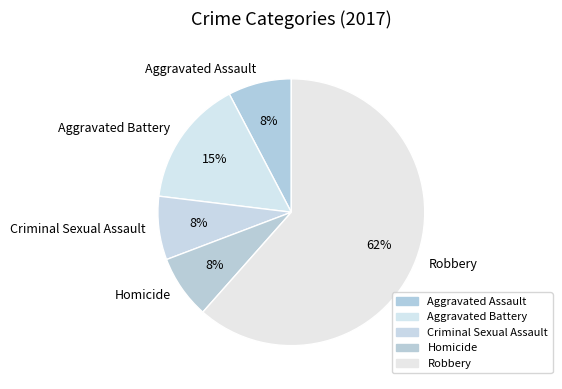

To the nearest percent, what is the combined percentage of Aggravated Battery and Homicide?

23%